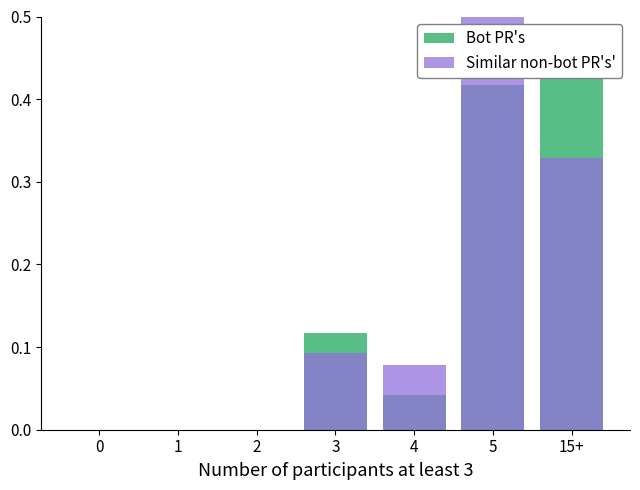

Reading left to right, transcribe all the data shown in this chart.

Similar non-bot PR's': 0.0	0.0	0.0	0.1	0.0	0.4	0.4
Bot PR's: 0.0	0.0	0.0	0.1	0.1	0.5	0.3